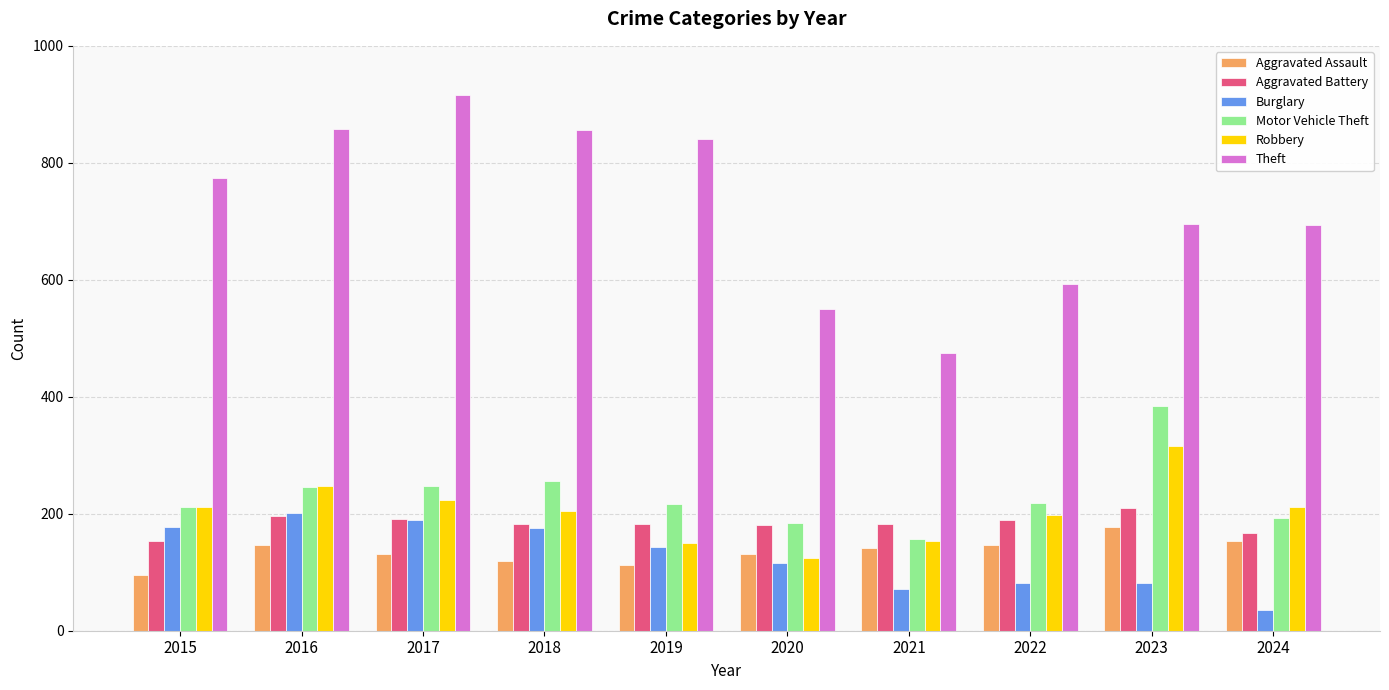

What is the approximate value of Aggravated Assault at 2023, to the nearest 5?

175